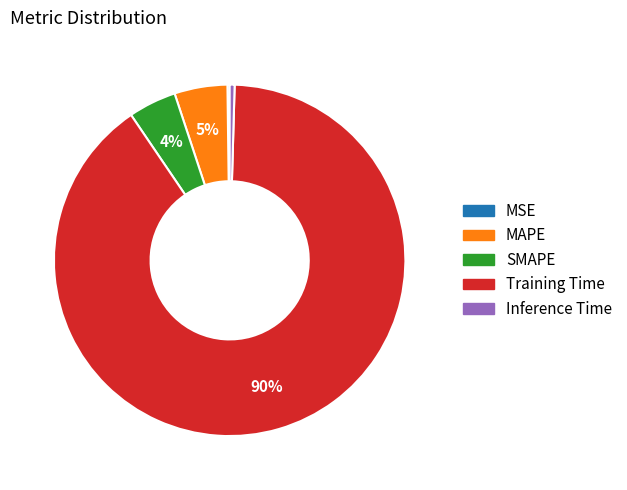

Which slice is the largest?

Training Time